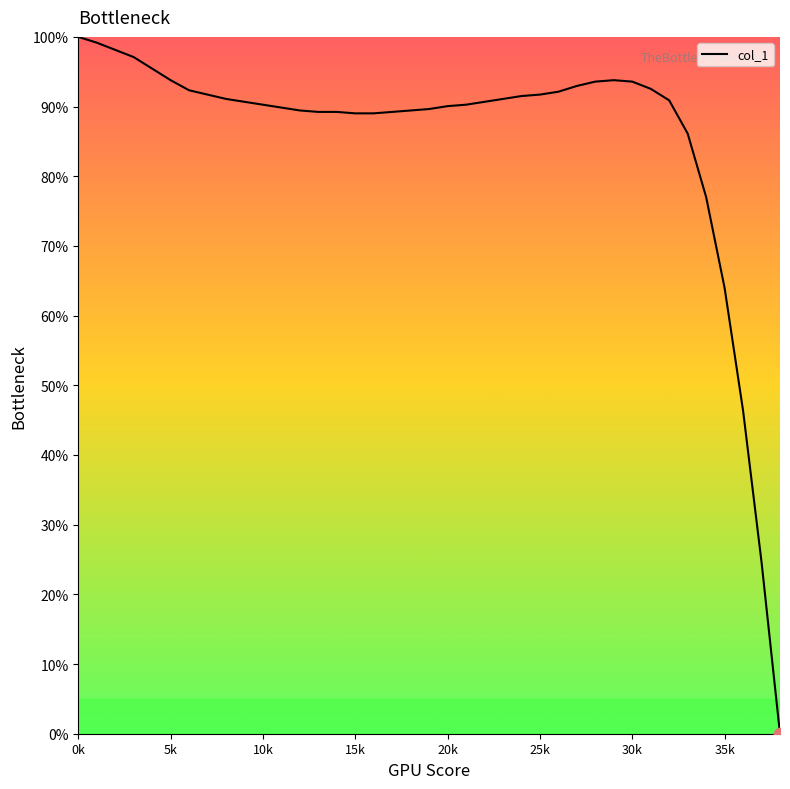

What is the difference between the maximum and minimum values?

100.0